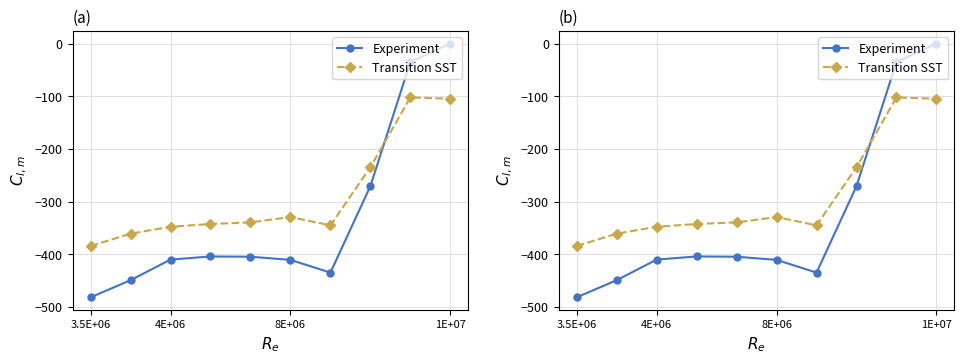

True or false: Experiment and Transition SST cross at least once.

True